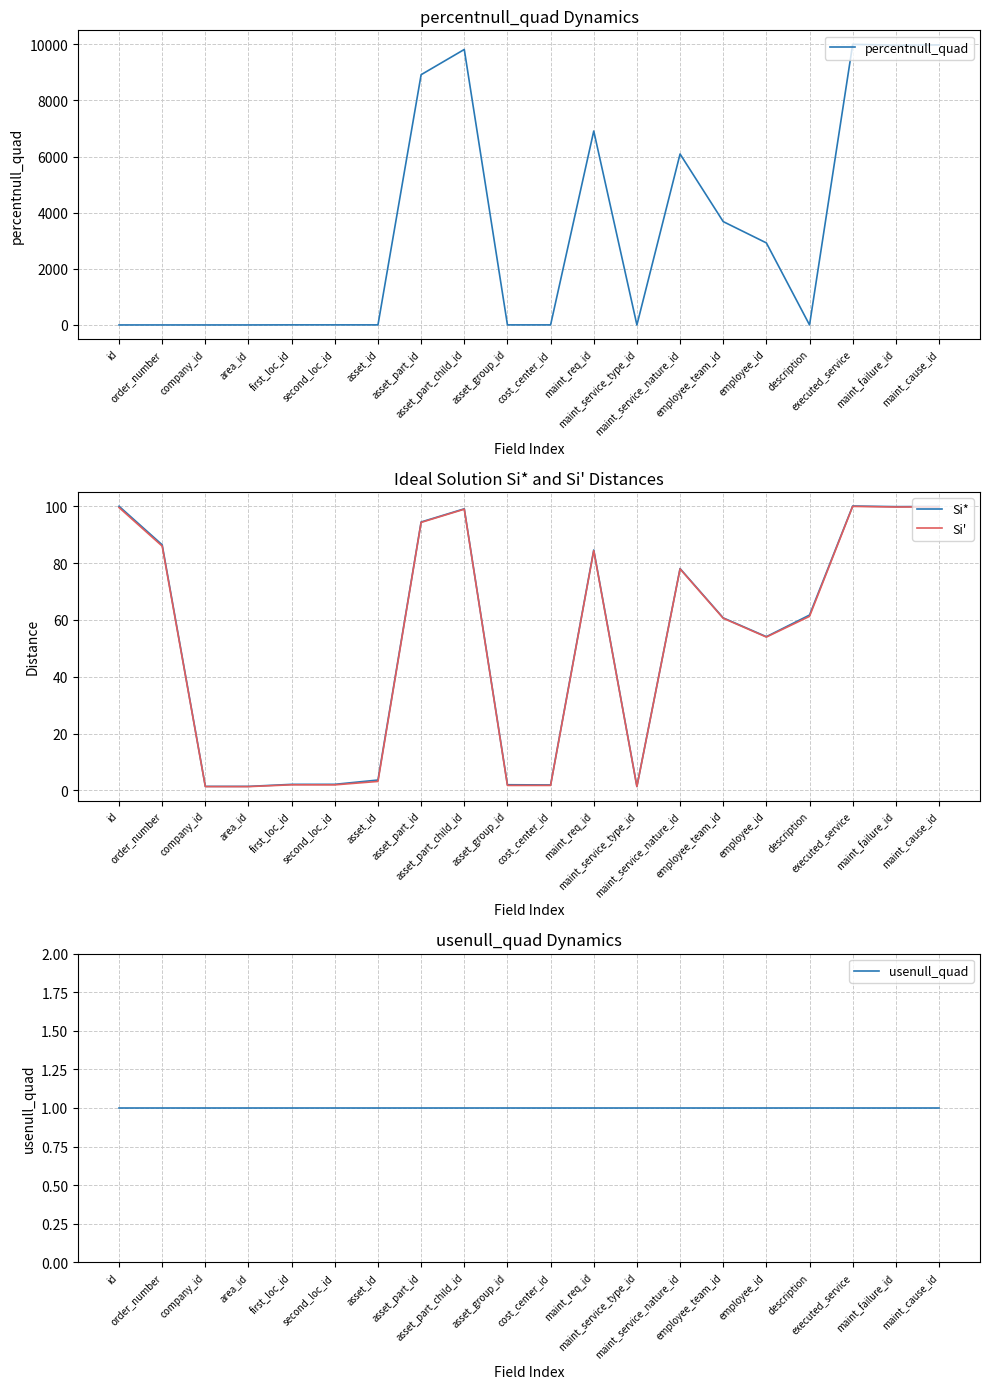

True or false: Si* and Si' intersect in this chart.

False